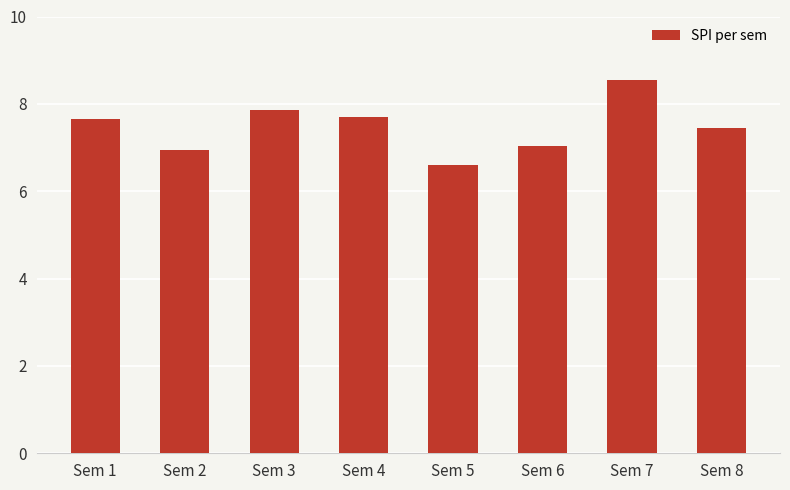

How many bars are there in total?

8